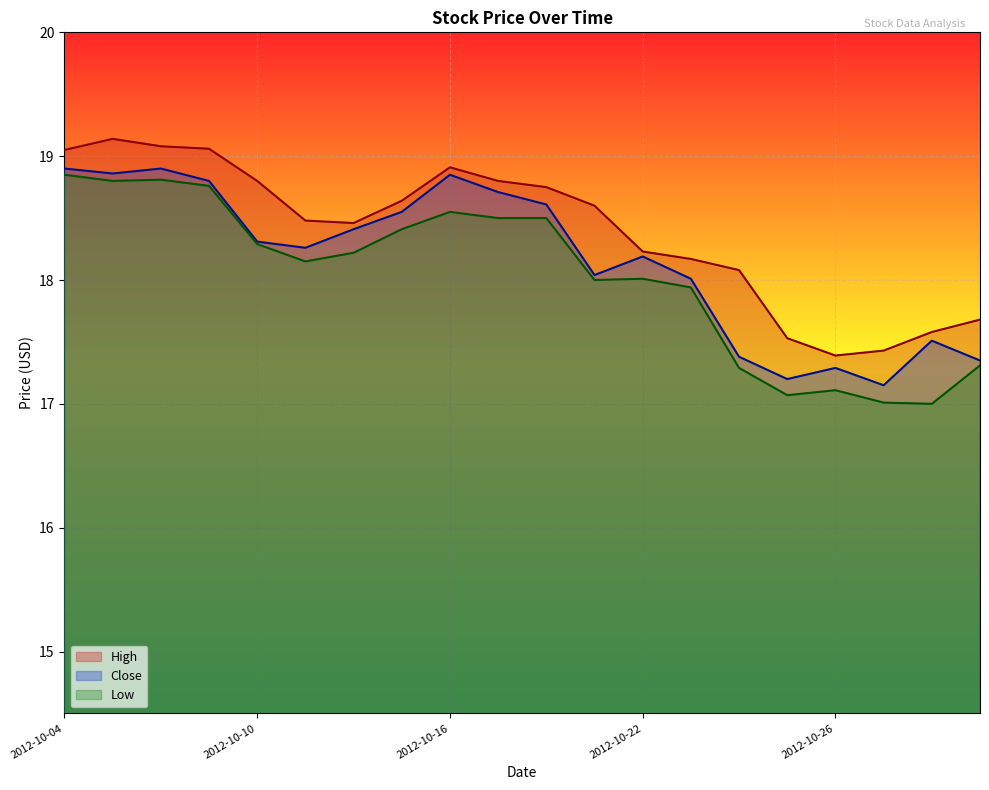

What is the sum of all Low values?

360.6